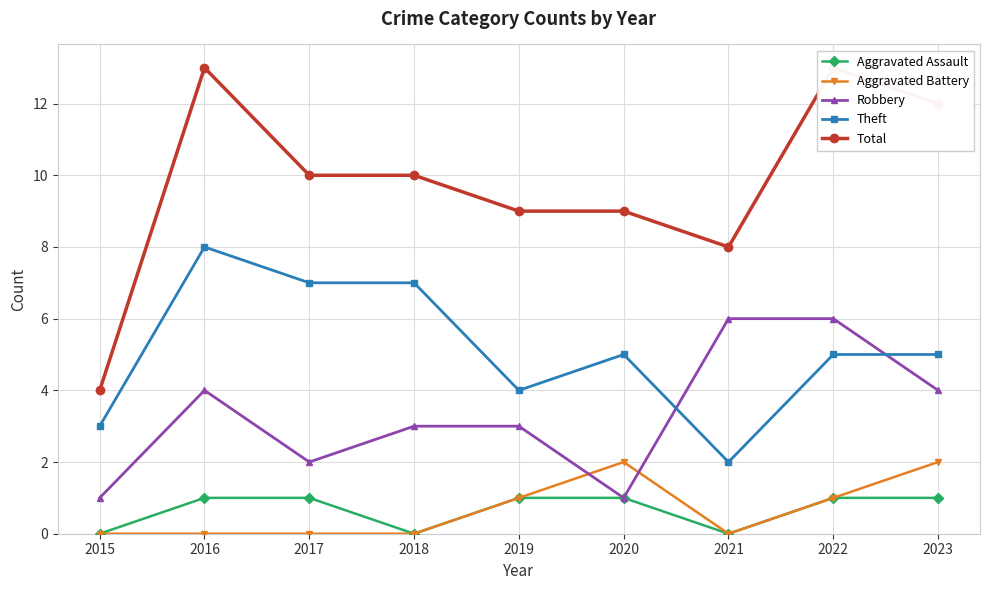

The Robbery series shows 1 at 2020. True or false?

True